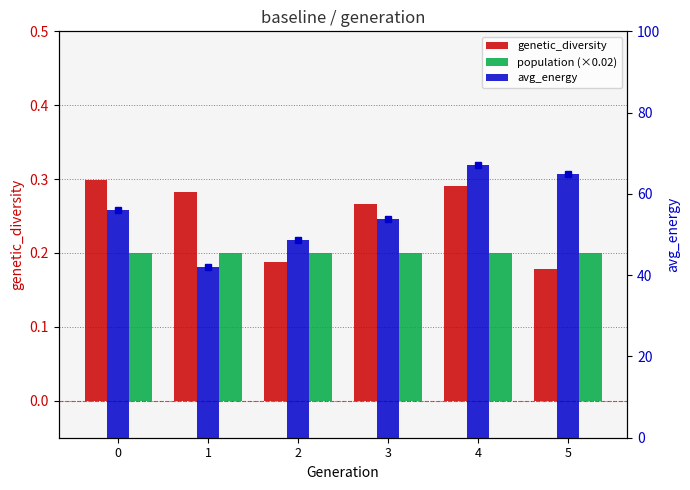

Does the chart contain stacked bars?

No